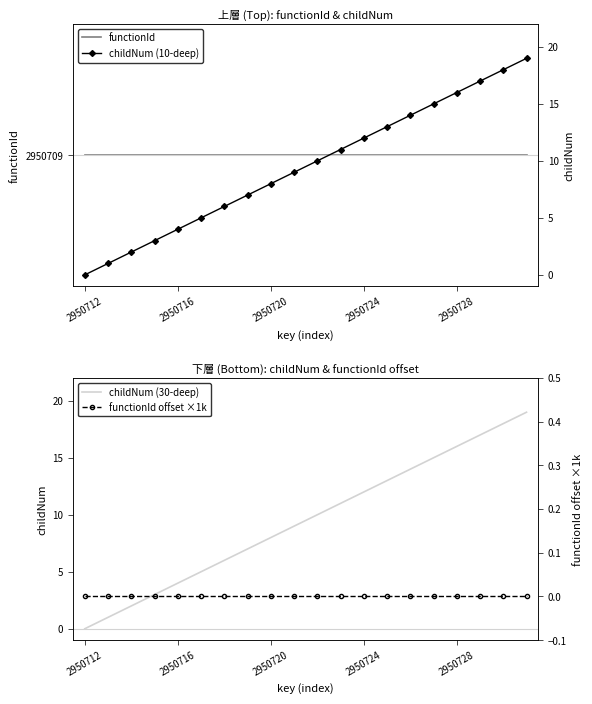

True or false: childNum (30-deep) and childNum (10-deep) cross at least once.

False